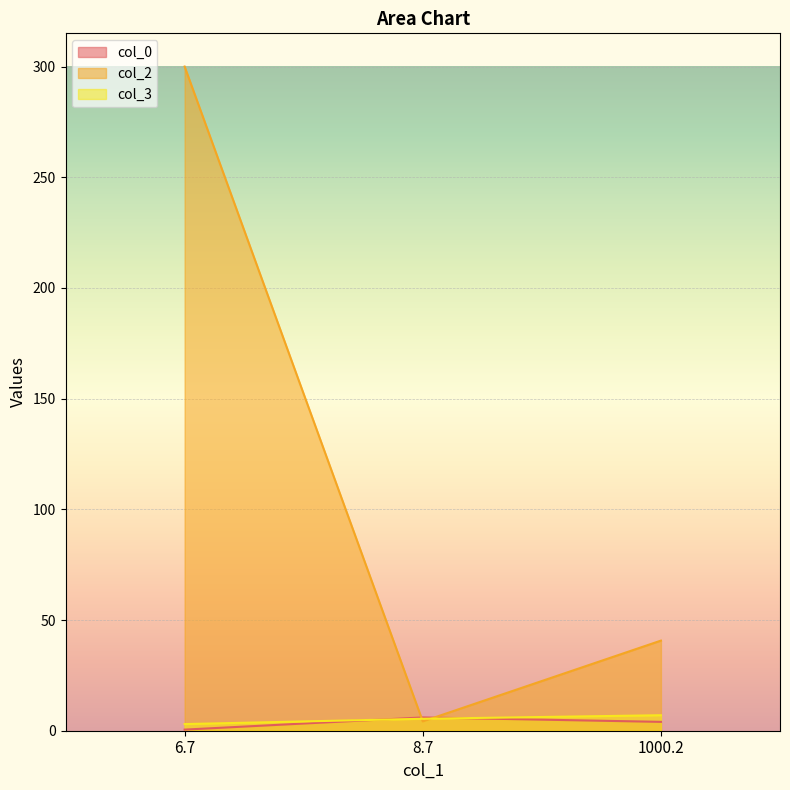

Rank the categories by col_0 value from lowest to highest.

6.7, 1000.2, 8.7